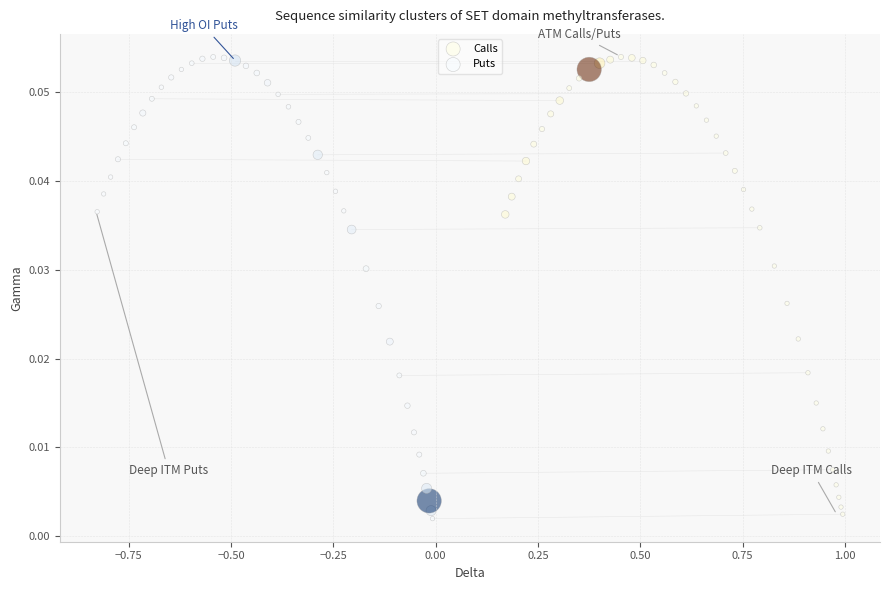

Which series has the largest Y range (max minus min)?

Puts